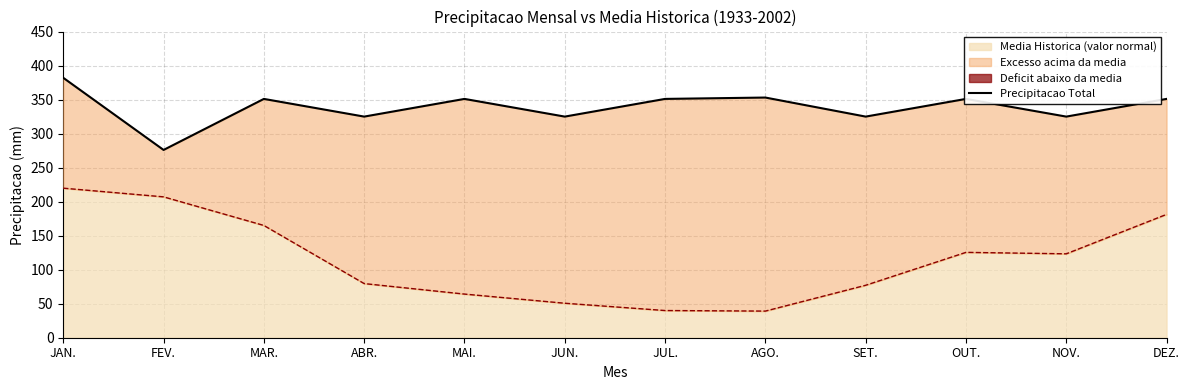

What is the difference between the maximum and minimum values?

106